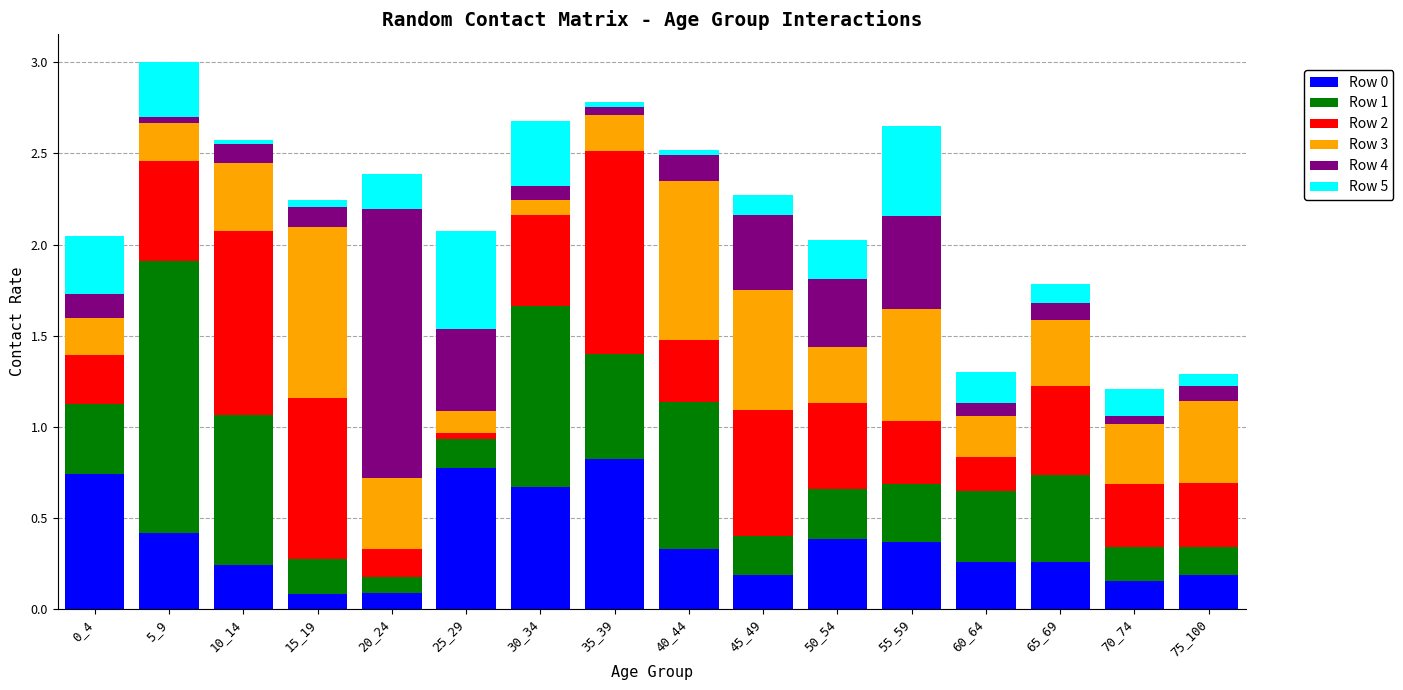

Is it true that Row 0 equals 0.1 at 15_19?

True